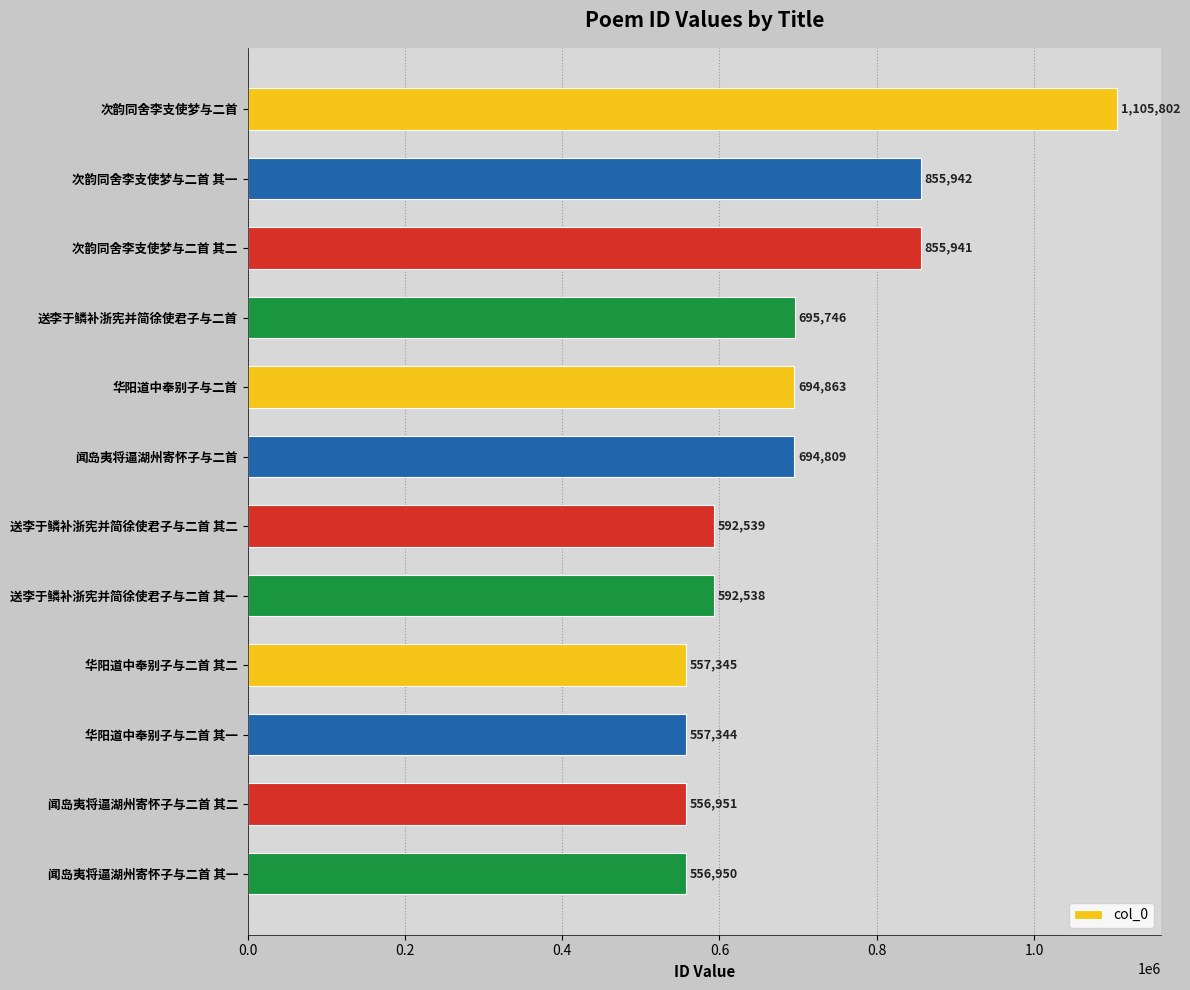

Rank the categories by value from highest to lowest.

次韵同舍李支使梦与二首, 次韵同舍李支使梦与二首 其一, 次韵同舍李支使梦与二首 其二, 送李于鳞补浙宪并简徐使君子与二首, 华阳道中奉别子与二首, 闻岛夷将逼湖州寄怀子与二首, 送李于鳞补浙宪并简徐使君子与二首 其二, 送李于鳞补浙宪并简徐使君子与二首 其一, 华阳道中奉别子与二首 其二, 华阳道中奉别子与二首 其一, 闻岛夷将逼湖州寄怀子与二首 其二, 闻岛夷将逼湖州寄怀子与二首 其一